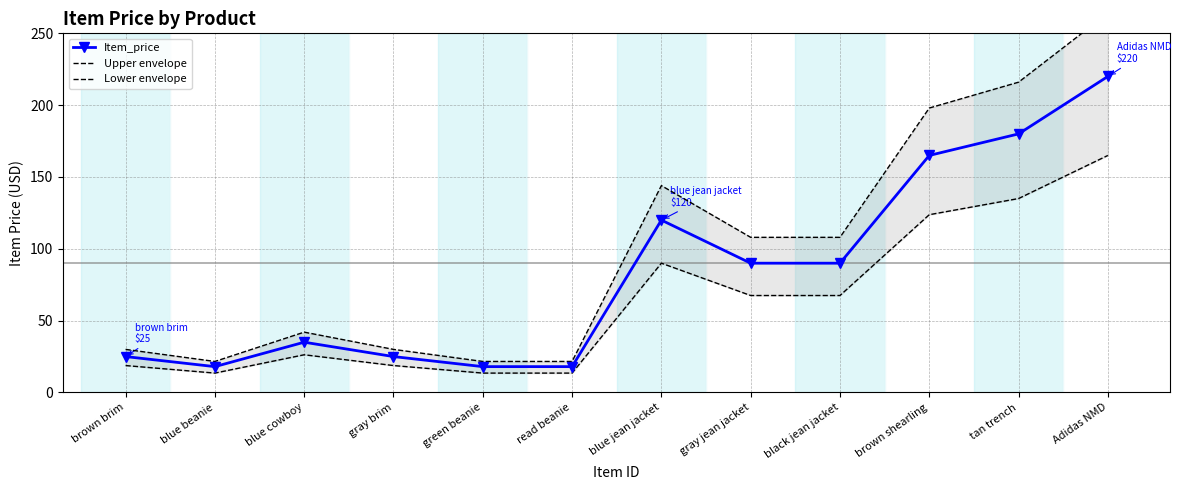

Reading left to right, extract all data points from this chart.

Item_price: brown brim=25.0	blue beanie=18.0	blue cowboy=35.0	gray brim=25.0	green beanie=18.0	read beanie=18.0	blue jean jacket=120.0	gray jean jacket=90.0	black jean jacket=90.0	brown shearling=165.0	tan trench=180.0	Adidas NMD=220.0
Upper envelope: brown brim=30.0	blue beanie=21.6	blue cowboy=42.0	gray brim=30.0	green beanie=21.6	read beanie=21.6	blue jean jacket=144.0	gray jean jacket=108.0	black jean jacket=108.0	brown shearling=198.0	tan trench=216.0	Adidas NMD=264.0
Lower envelope: brown brim=18.8	blue beanie=13.5	blue cowboy=26.2	gray brim=18.8	green beanie=13.5	read beanie=13.5	blue jean jacket=90.0	gray jean jacket=67.5	black jean jacket=67.5	brown shearling=123.8	tan trench=135.0	Adidas NMD=165.0